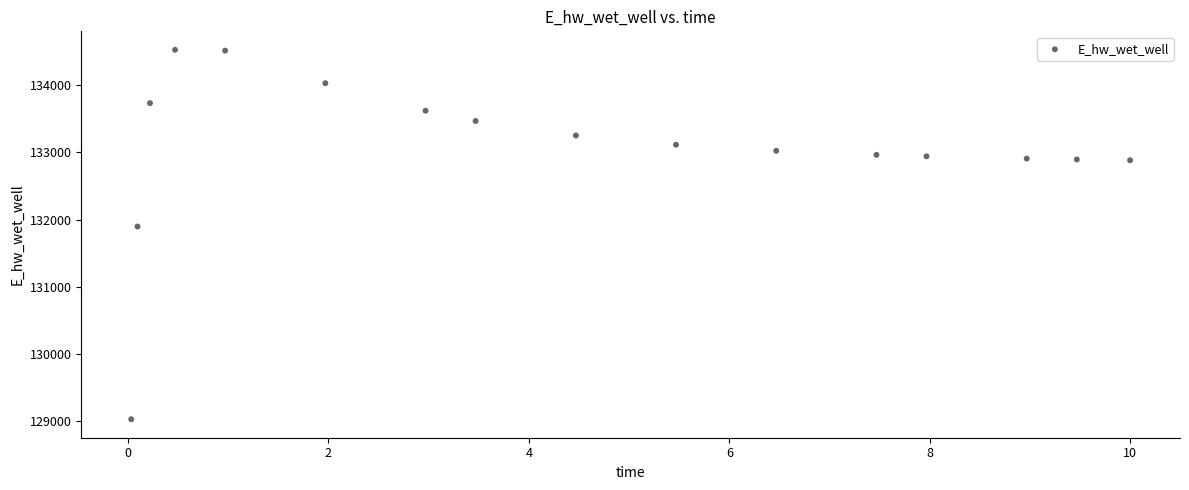

What is the range of Y values (max minus min)?

5491.6